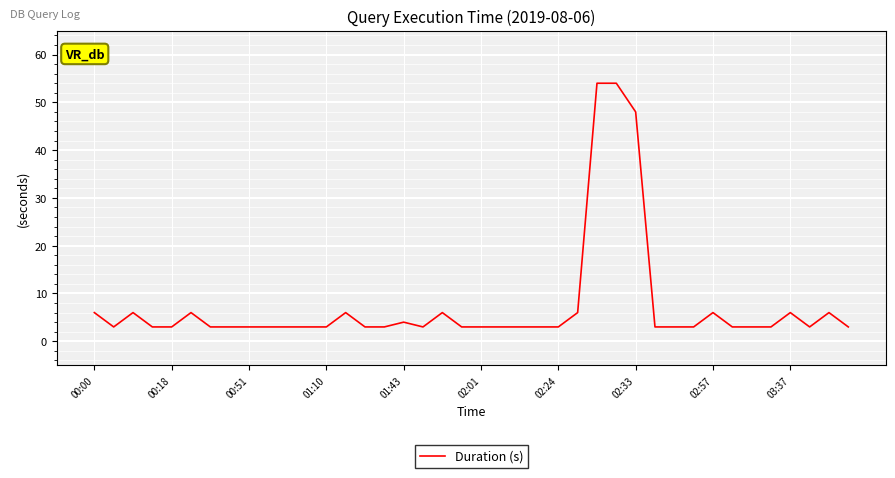

Is this an area chart (filled region under the line)?

No